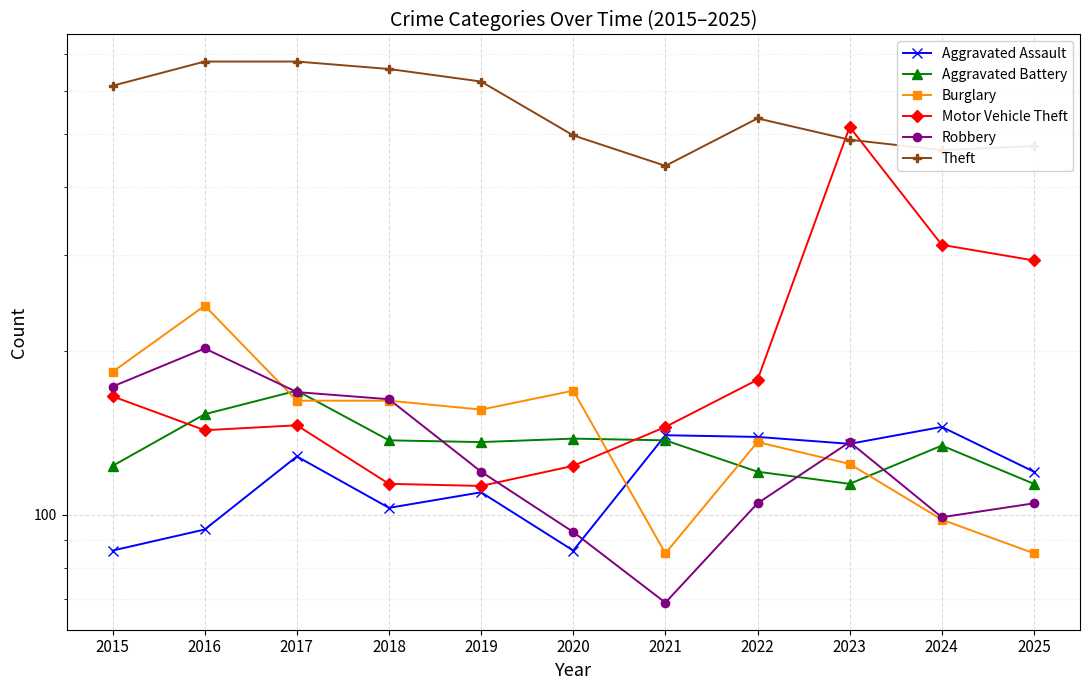

Reading left to right, extract all data points from this chart.

Aggravated Assault: 2015=86	2016=94	2017=128	2018=103	2019=110	2020=86	2021=140	2022=139	2023=135	2024=145	2025=120
Aggravated Battery: 2015=123	2016=153	2017=169	2018=137	2019=136	2020=138	2021=137	2022=120	2023=114	2024=134	2025=114
Burglary: 2015=183	2016=242	2017=162	2018=162	2019=156	2020=169	2021=85	2022=136	2023=124	2024=98	2025=85
Motor Vehicle Theft: 2015=165	2016=143	2017=146	2018=114	2019=113	2020=123	2021=145	2022=177	2023=515	2024=313	2025=293
Robbery: 2015=172	2016=202	2017=168	2018=163	2019=120	2020=93	2021=69	2022=105	2023=136	2024=99	2025=105
Theft: 2015=613	2016=679	2017=679	2018=658	2019=624	2020=497	2021=437	2022=534	2023=488	2024=467	2025=475